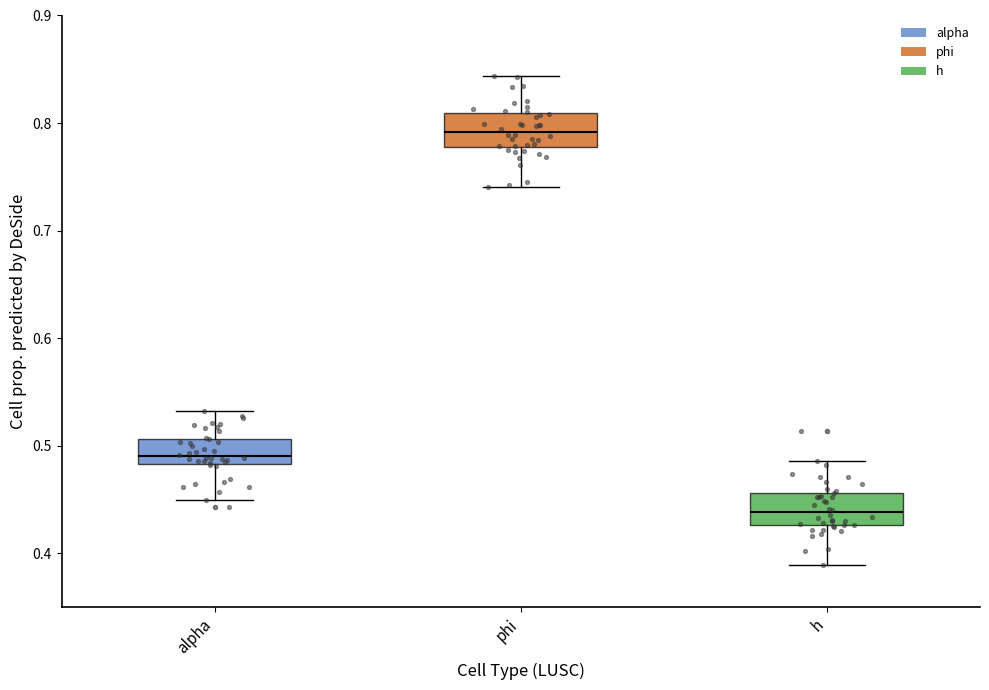

Which box has the highest median line?

phi